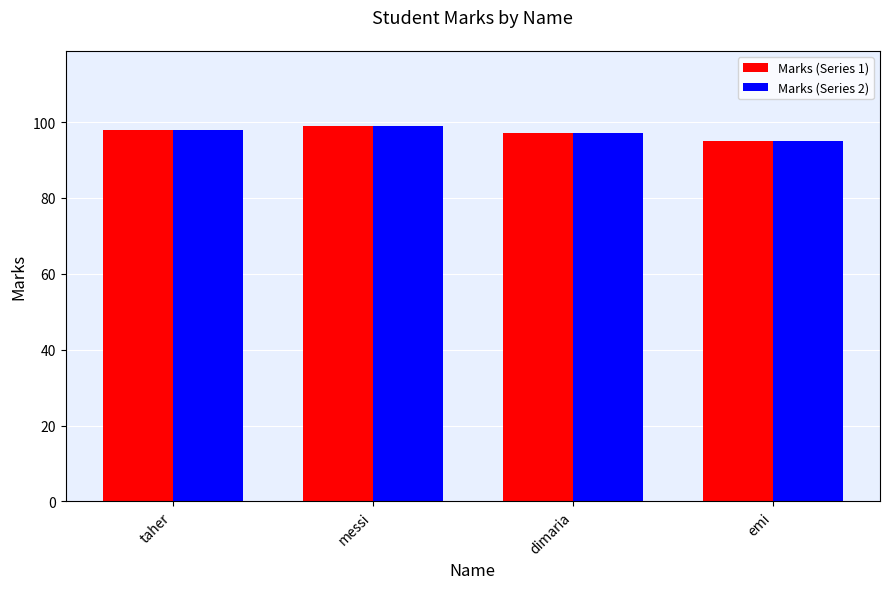

What is the average value of the Marks (Series 1) series?

97